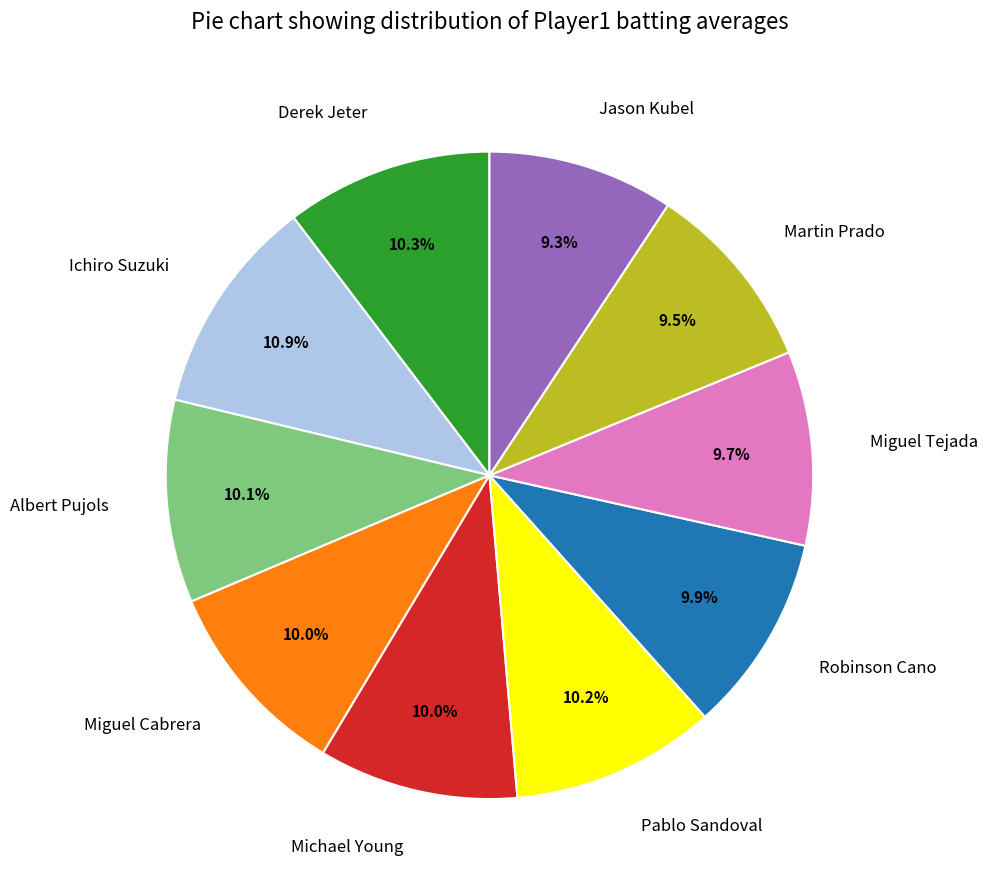

Between Albert Pujols and Martin Prado, which is larger?

Albert Pujols